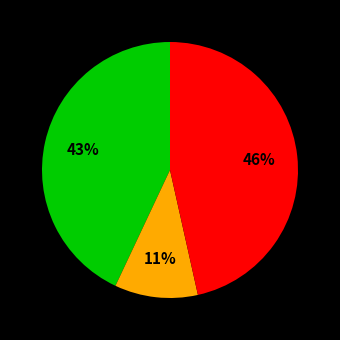

How many segments does this pie chart have?

3